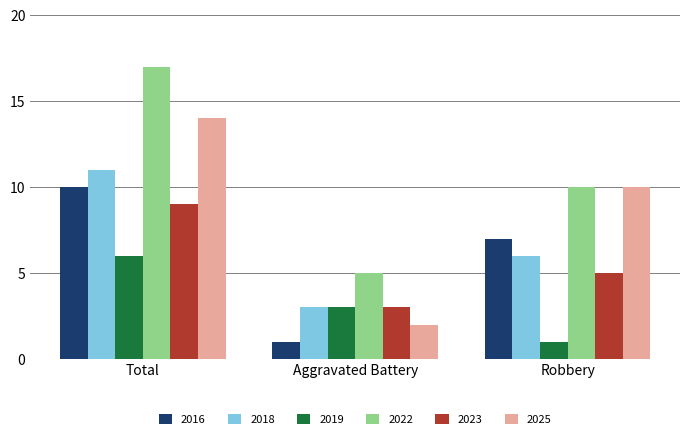

Which series changed the most between Aggravated Battery and Robbery?

2025